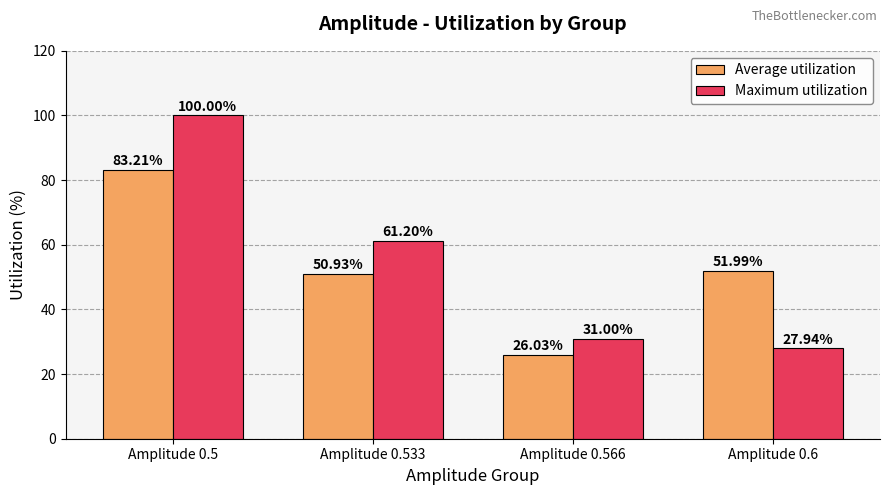

What is the average value of the Maximum utilization series?

55.0